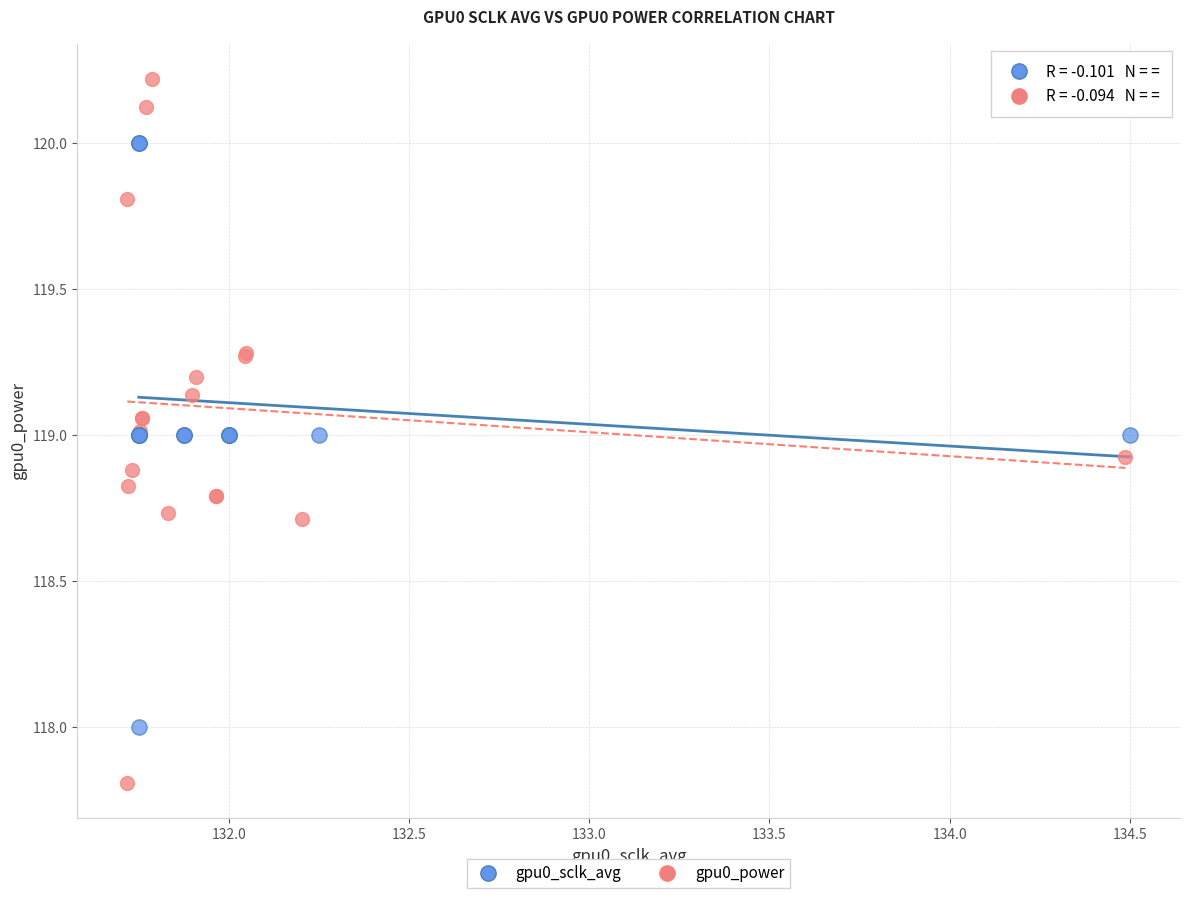

Which series contains the lowest Y value?

gpu0_power